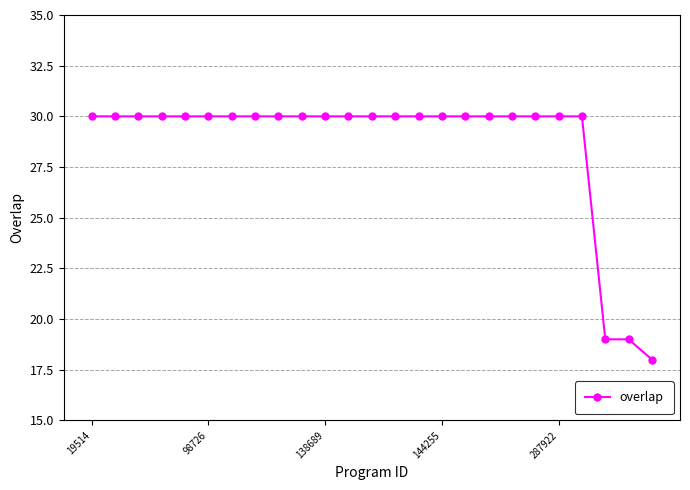

What is the average value?

29